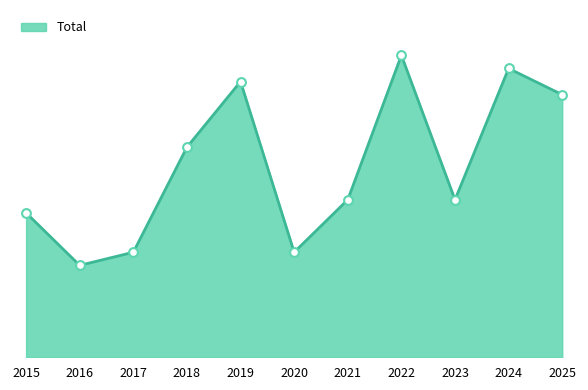

What is the ratio of the value at 2020 to the value at 2019?

0.4